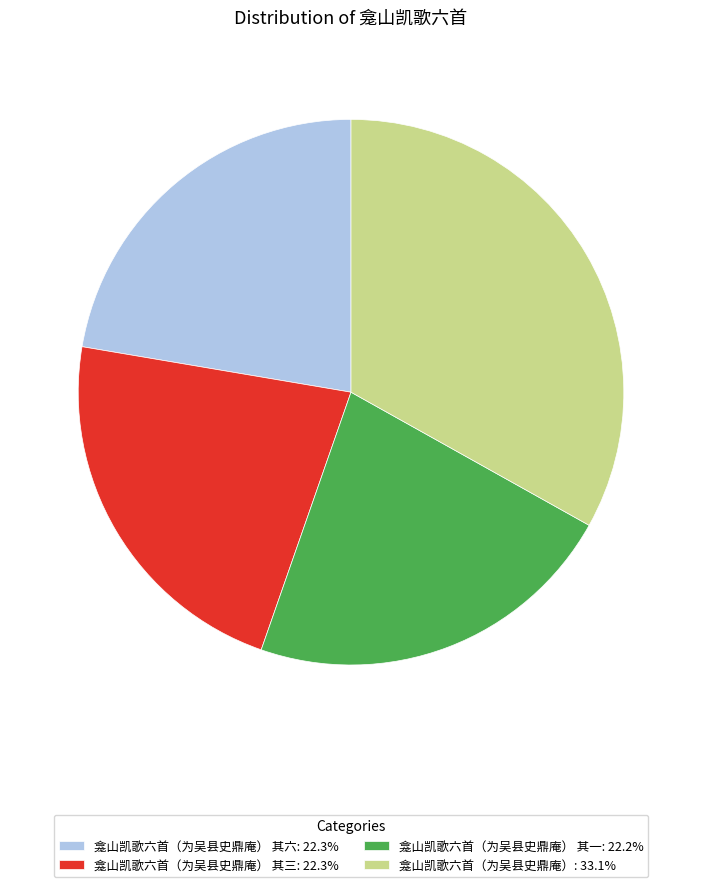

Count the number of slices in the pie.

4